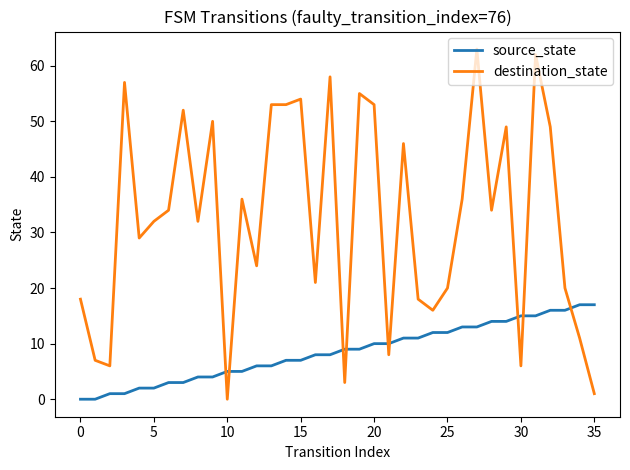

What is the difference between the maximum and second lowest values in the destination_state series?

62